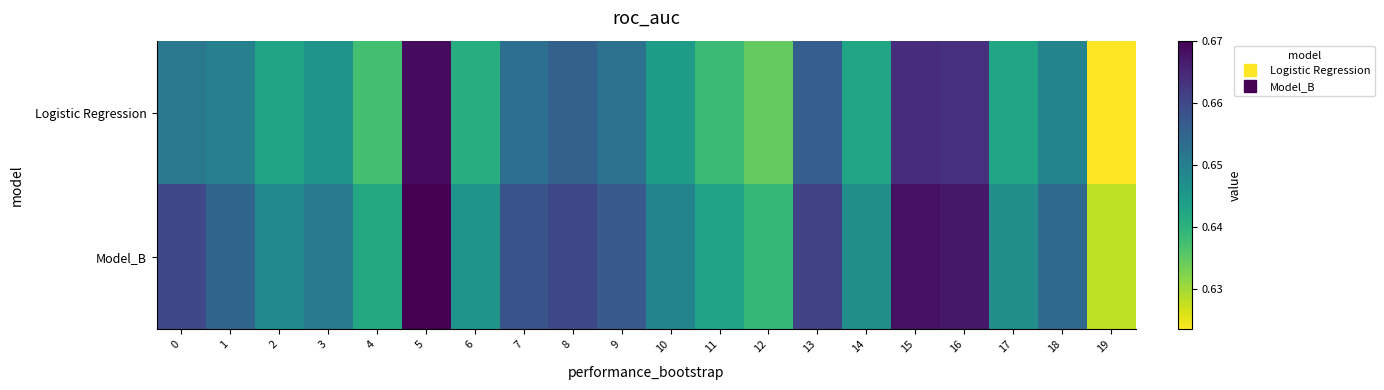

Reading left to right, list all the values displayed in this chart.

Logistic Regression: 0=0.7	1=0.6	2=0.6	3=0.6	4=0.6	5=0.7	6=0.6	7=0.7	8=0.7	9=0.7	10=0.6	11=0.6	12=0.6	13=0.7	14=0.6	15=0.7	16=0.7	17=0.6	18=0.6	19=0.6
Model_B: 0=0.7	1=0.7	2=0.6	3=0.7	4=0.6	5=0.7	6=0.6	7=0.7	8=0.7	9=0.7	10=0.6	11=0.6	12=0.6	13=0.7	14=0.6	15=0.7	16=0.7	17=0.6	18=0.7	19=0.6